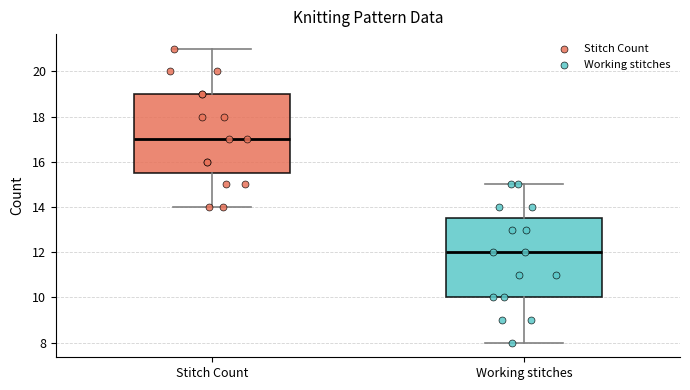

Which box has the highest median line?

Stitch Count